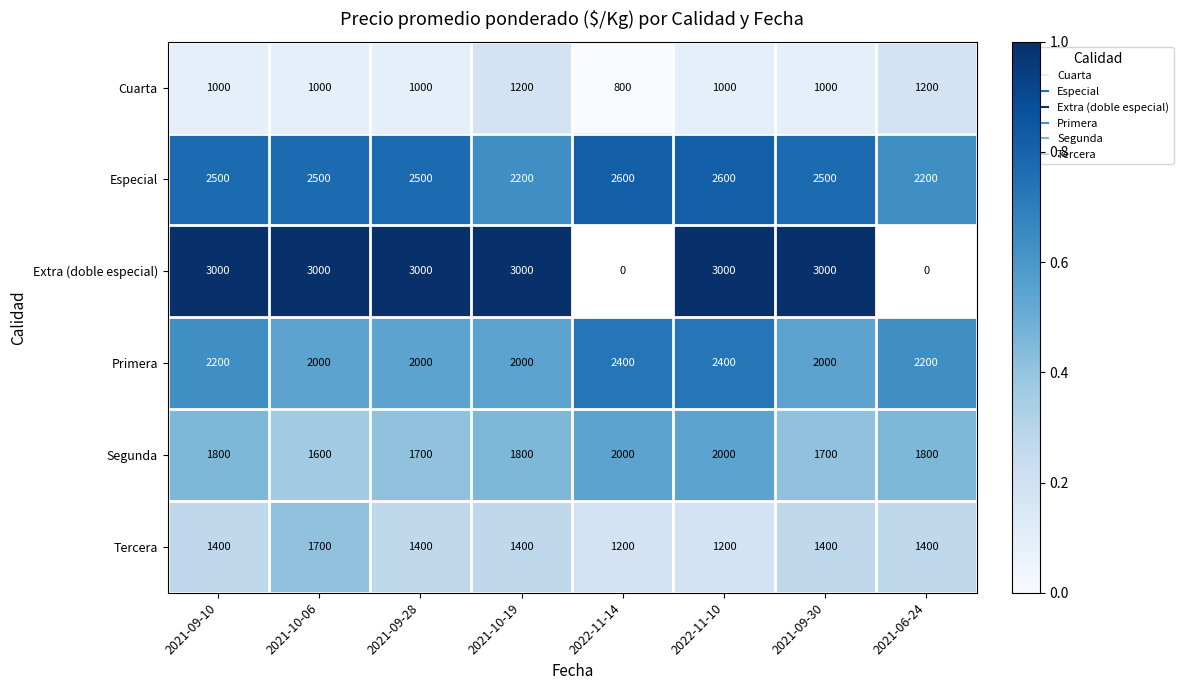

Between 2021-09-30 and 2022-11-14, which is larger?

2021-09-30